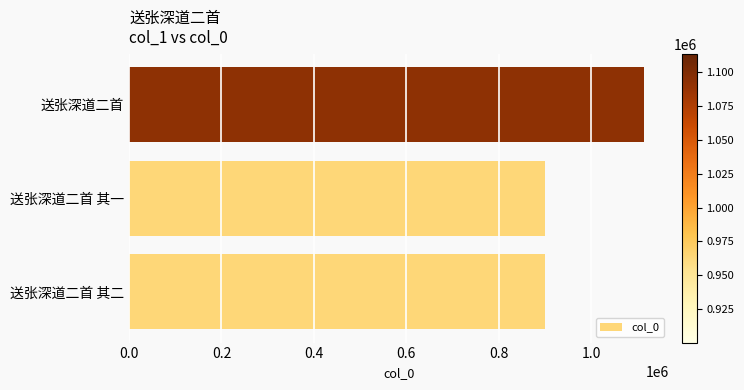

How many values are below 900596?

1